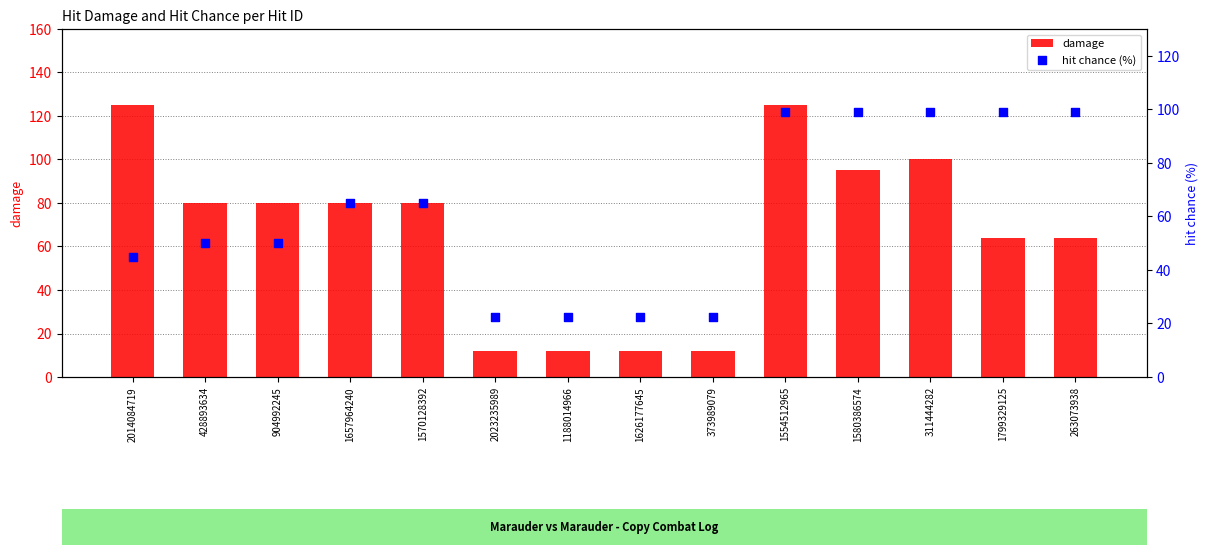

What are all the series names shown in the legend?

damage, hit chance (%)